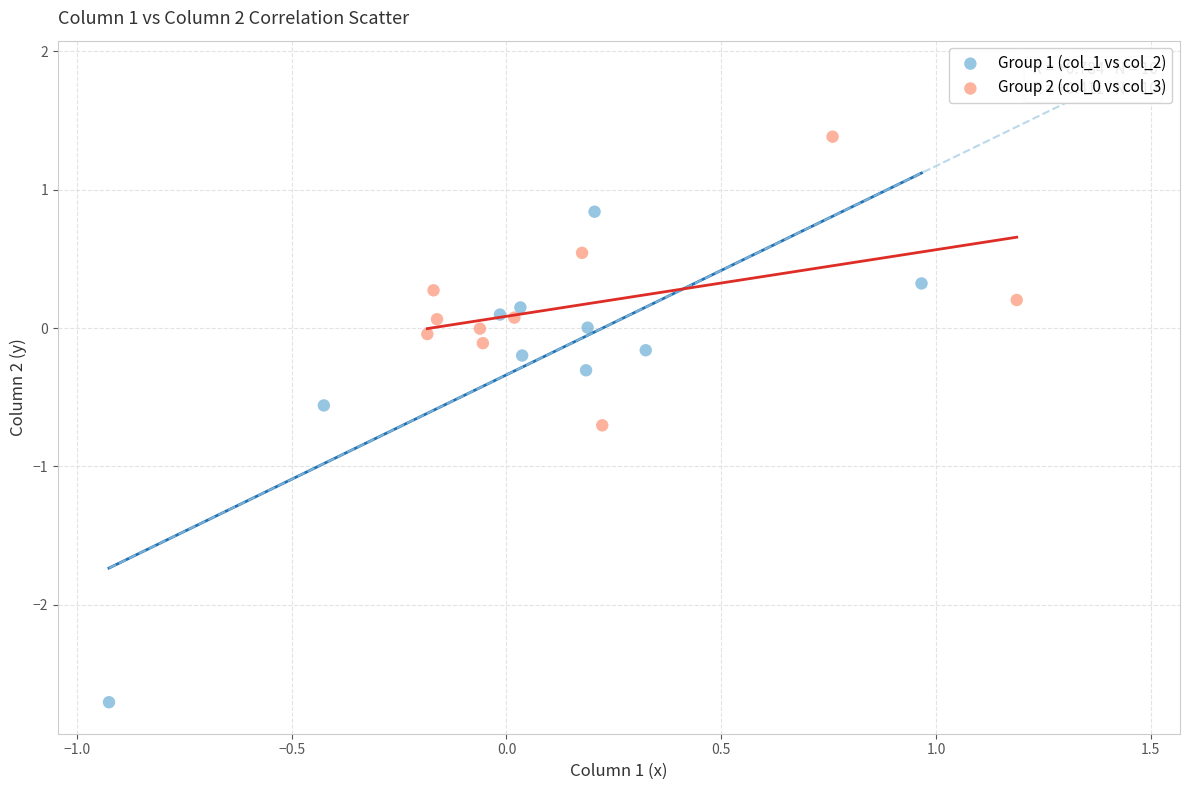

Which series has the widest spread of Y values?

Group 1 (col_1 vs col_2)